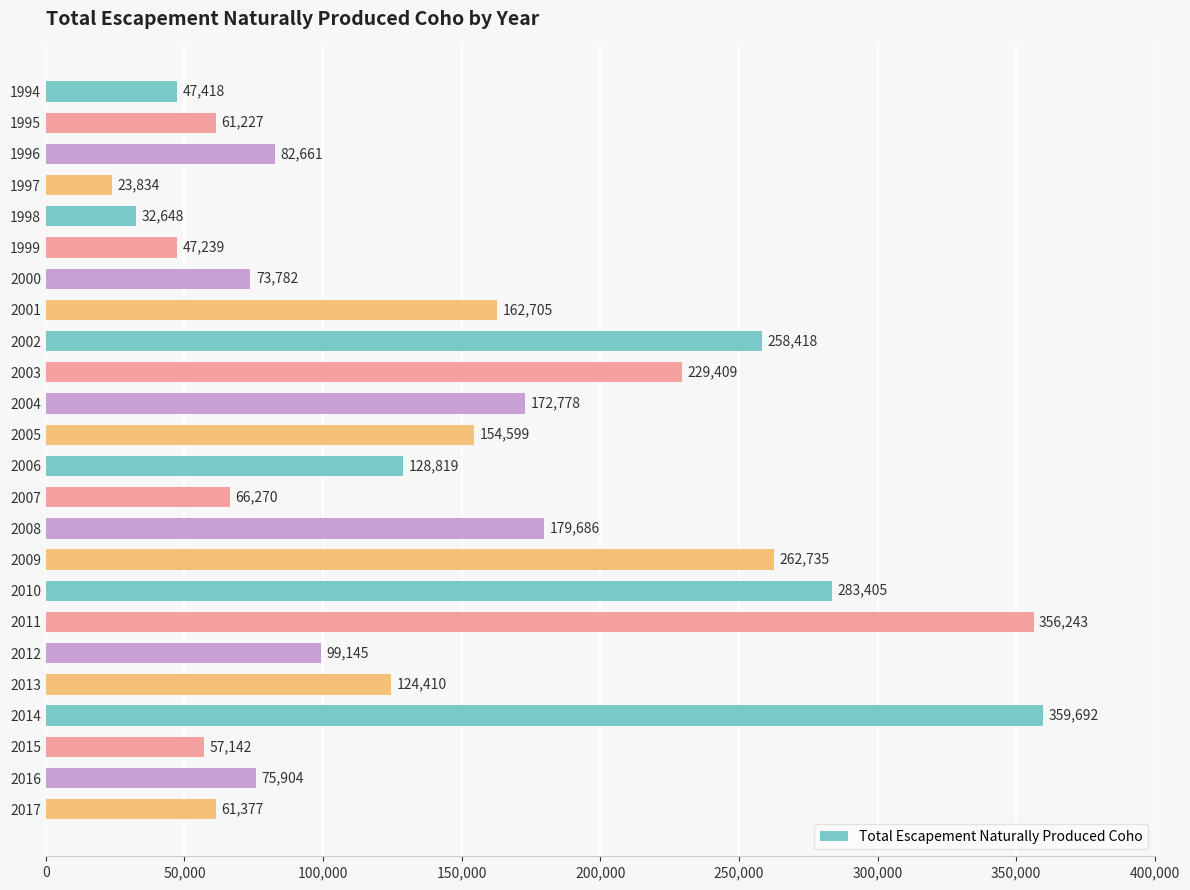

What is the ratio of the value at 2013 to the value at 1995?

2.0